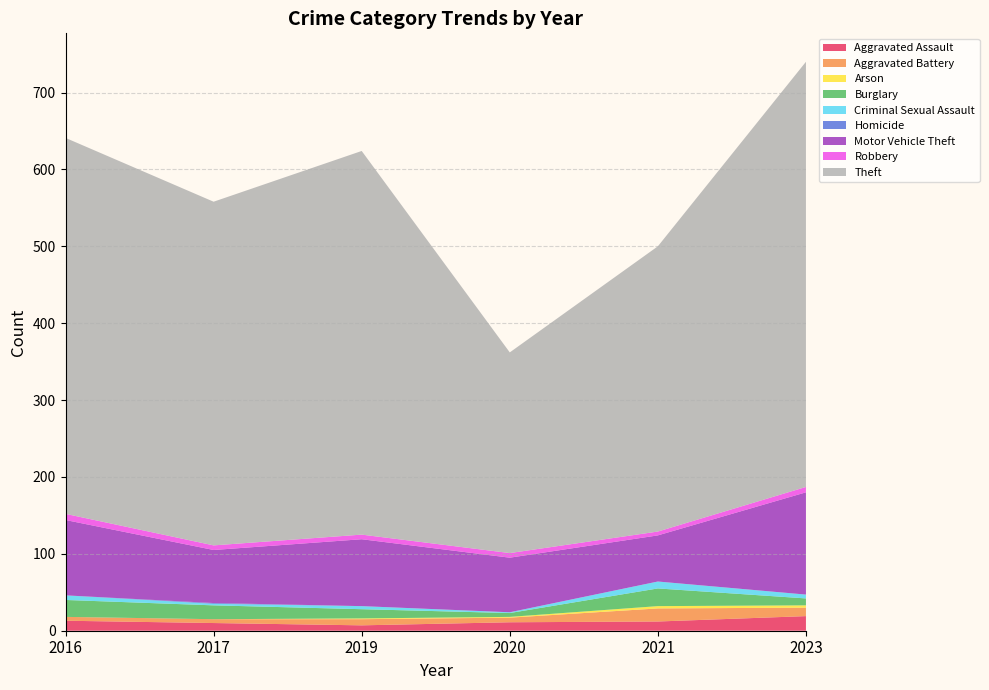

Reading left to right, transcribe all the data shown in this chart.

2017: Aggravated Assault=10	Aggravated Battery=5	Arson=0	Burglary=18	Criminal Sexual Assault=2	Homicide=1	Motor Vehicle Theft=69	Robbery=6	Theft=447
2019: Aggravated Assault=7	Aggravated Battery=8	Arson=1	Burglary=12	Criminal Sexual Assault=4	Homicide=0	Motor Vehicle Theft=87	Robbery=6	Theft=499
2021: Aggravated Assault=12	Aggravated Battery=17	Arson=3	Burglary=23	Criminal Sexual Assault=9	Homicide=0	Motor Vehicle Theft=60	Robbery=5	Theft=371
2023: Aggravated Assault=19	Aggravated Battery=11	Arson=3	Burglary=9	Criminal Sexual Assault=5	Homicide=0	Motor Vehicle Theft=133	Robbery=7	Theft=553
2020: Aggravated Assault=11	Aggravated Battery=6	Arson=1	Burglary=5	Criminal Sexual Assault=1	Homicide=0	Motor Vehicle Theft=71	Robbery=6	Theft=261
2016: Aggravated Assault=13	Aggravated Battery=5	Arson=0	Burglary=22	Criminal Sexual Assault=6	Homicide=0	Motor Vehicle Theft=98	Robbery=8	Theft=489